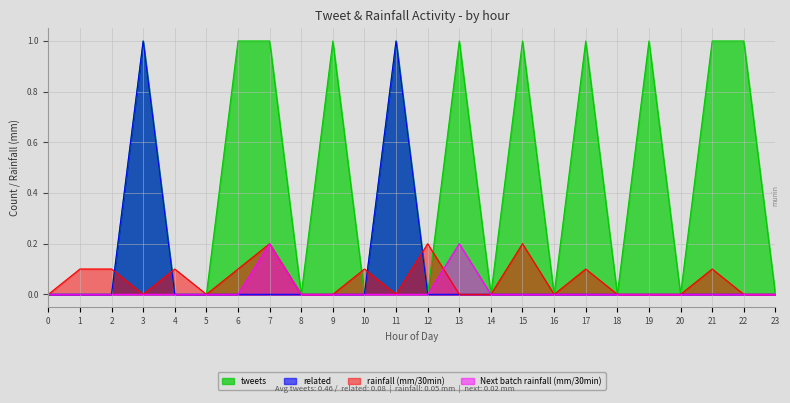

What is the spread (max minus min) of values at 15?

1.0